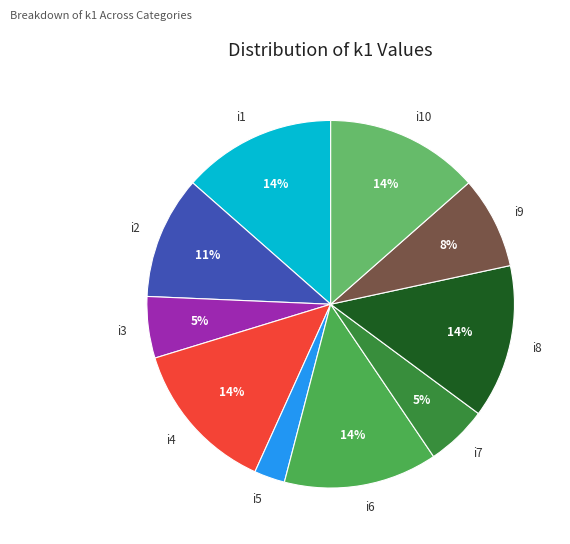

Count the number of slices in the pie.

10